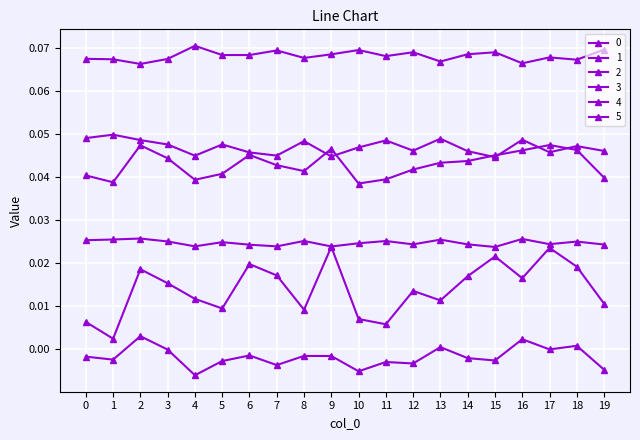

Where is the first local minimum for 2?

4